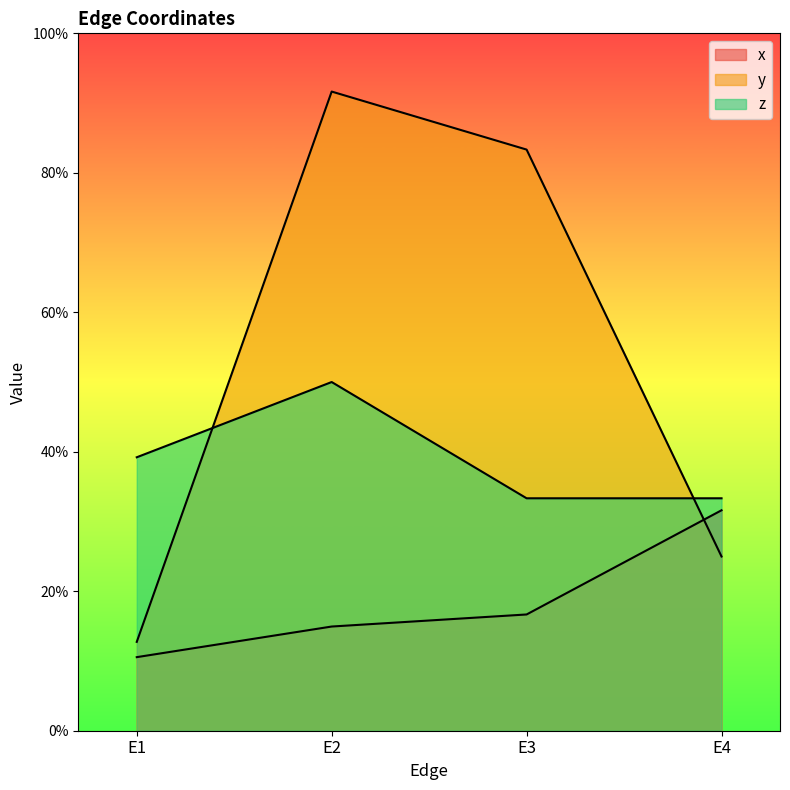

Which category has the highest value in the z series?

E2